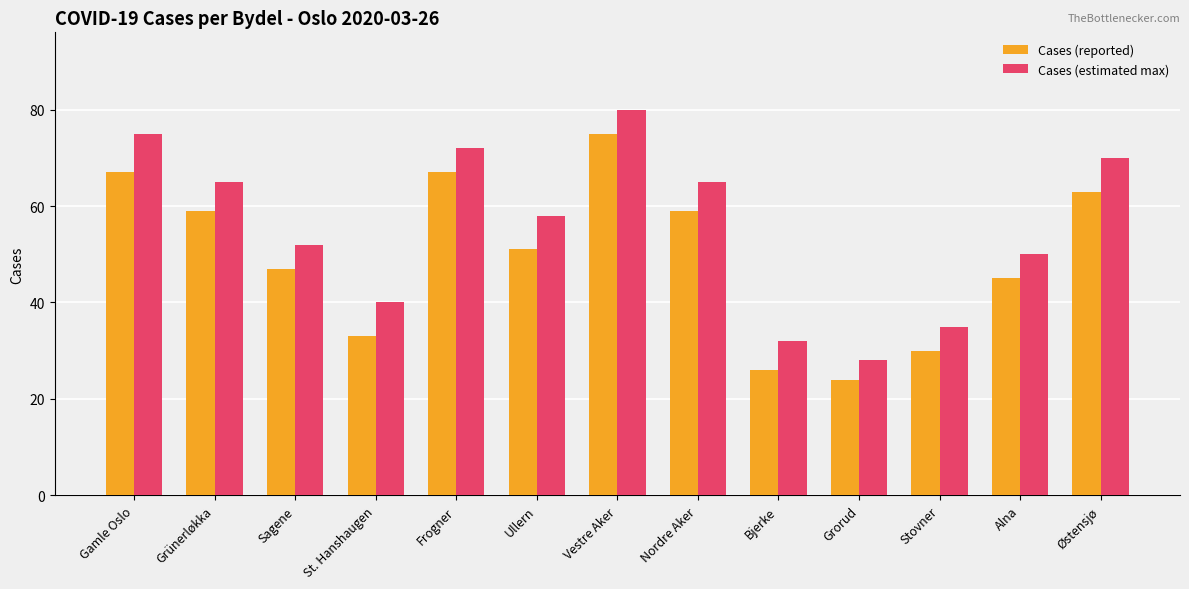

Where does the Cases (reported) series first go above 51?

Gamle Oslo